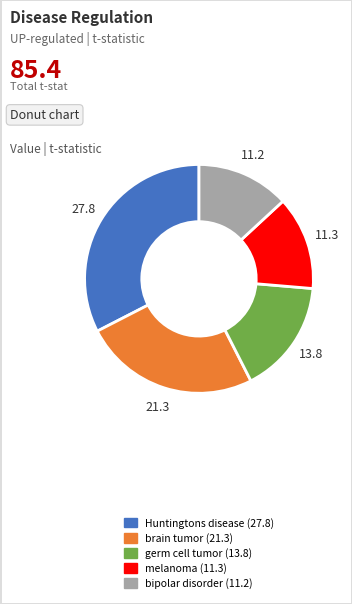

Do Huntingtons disease and germ cell tumor together represent more than half of the pie?

No